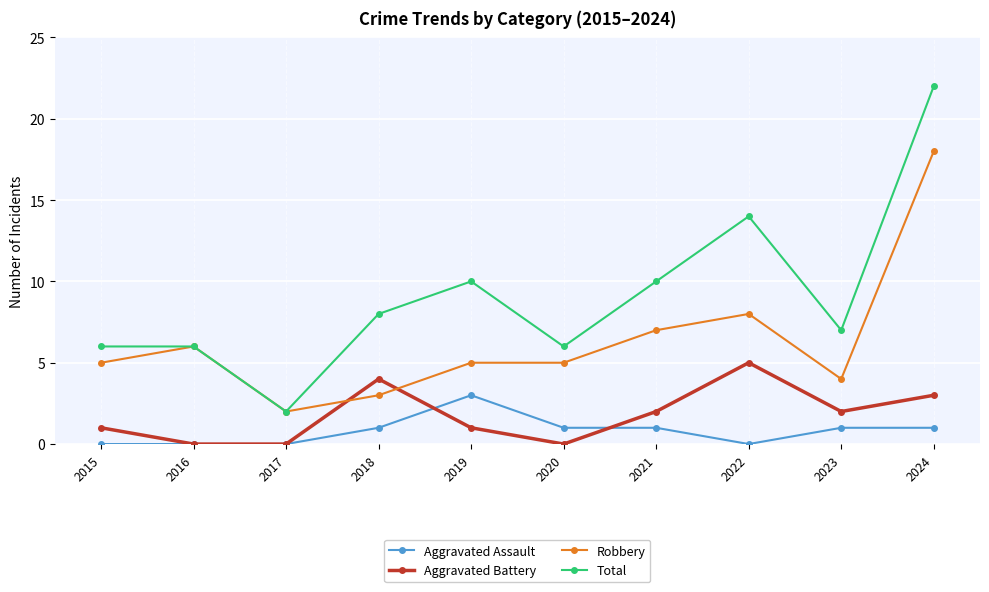

What is the value of the Aggravated Assault point at the 10th from the left?

1